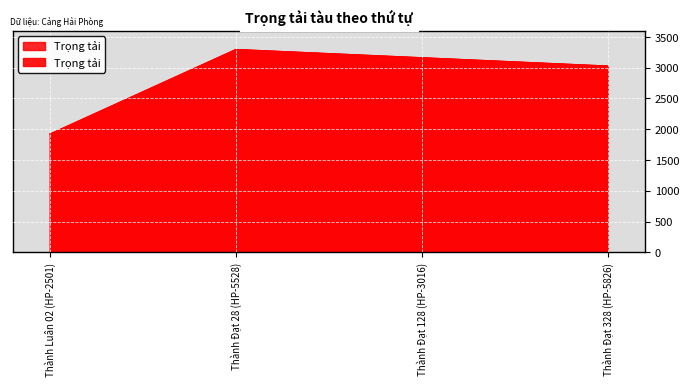

The value at Thành Đạt 128 (HP-3016) is 3162. True or false?

True